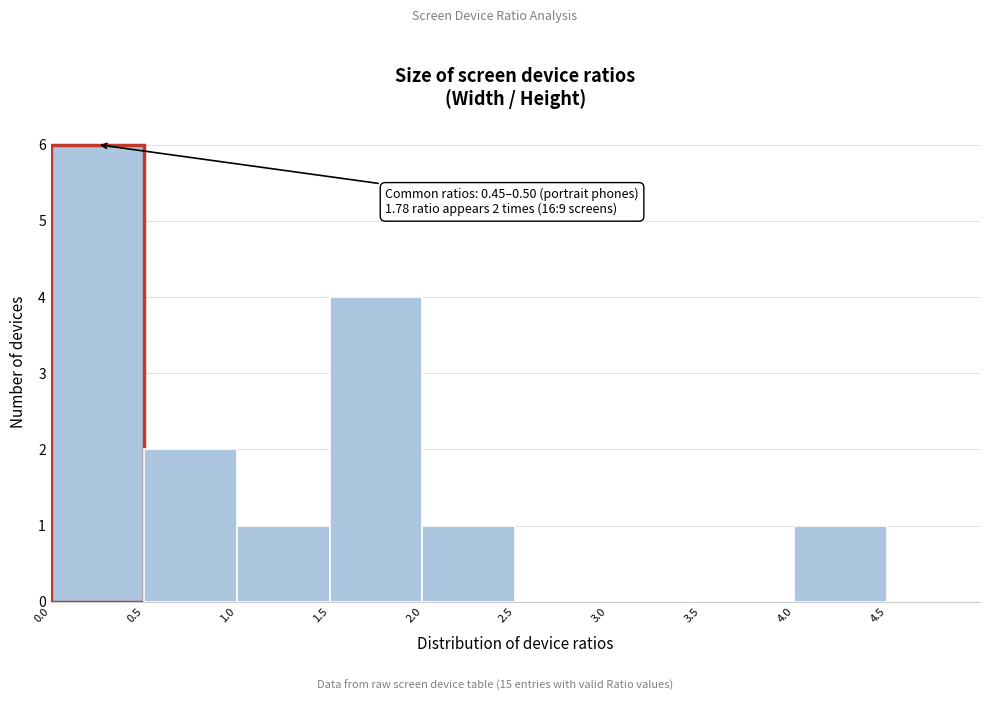

Which range on the x-axis has the tallest bar?

0.0 to 0.5